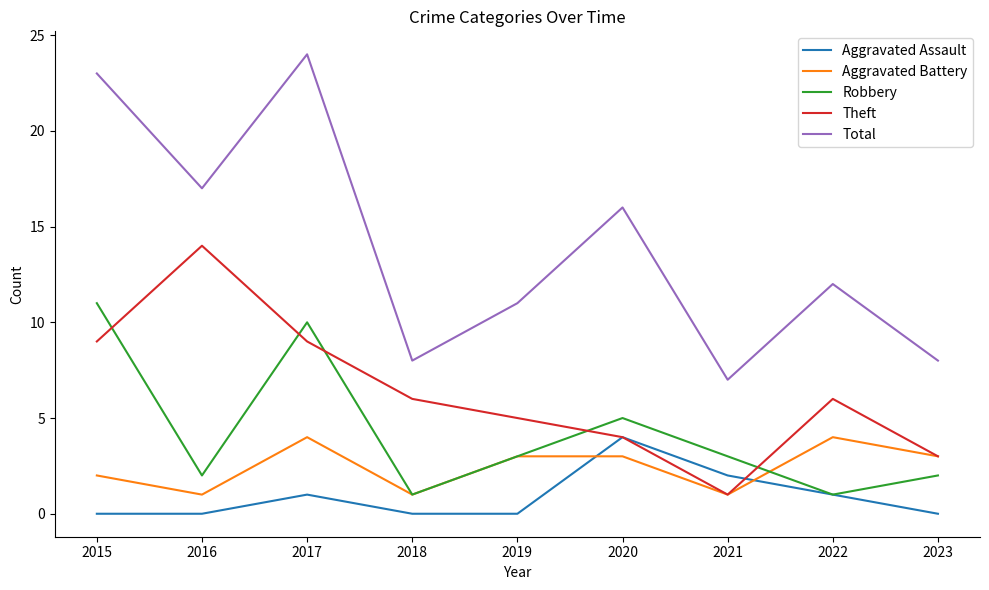

Is this an area chart (filled region under the line)?

No